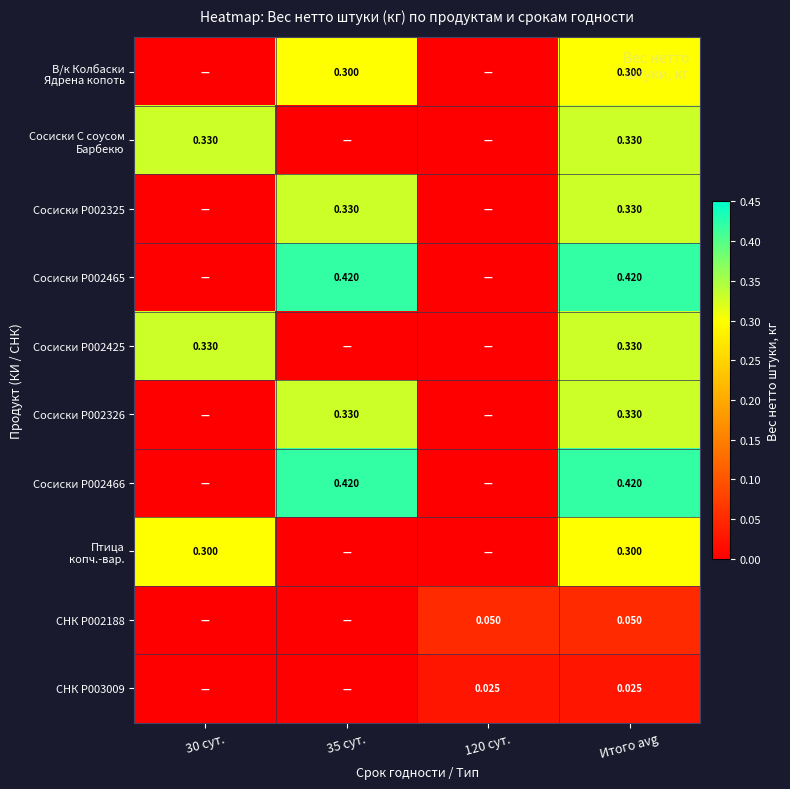

Is it true that Сосиски P002325 equals 0.6 at 35 сут.?

False